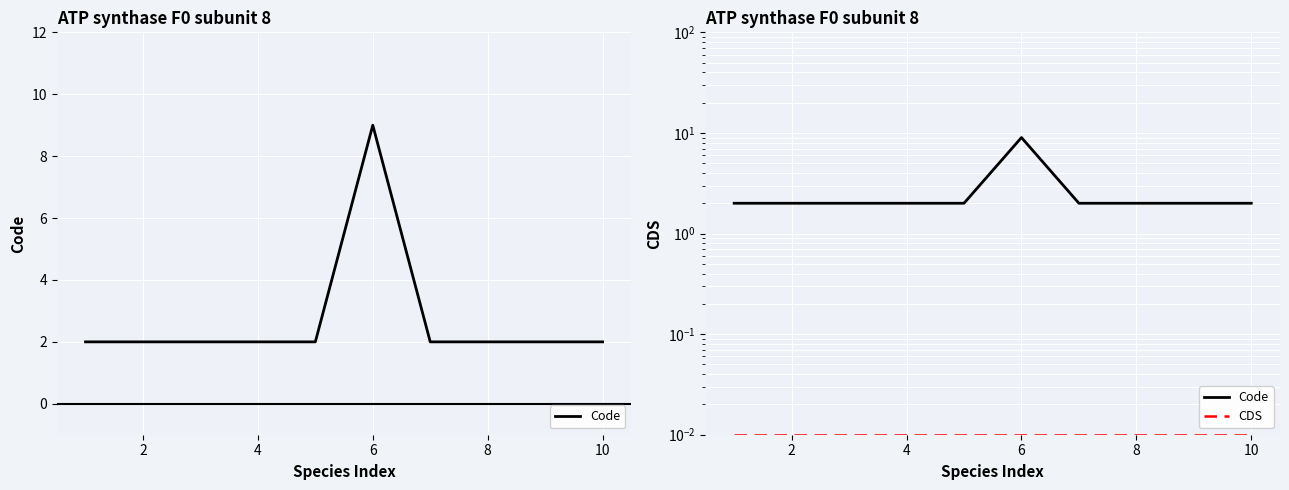

The value of Code at 8 is 2.0. True or false?

True